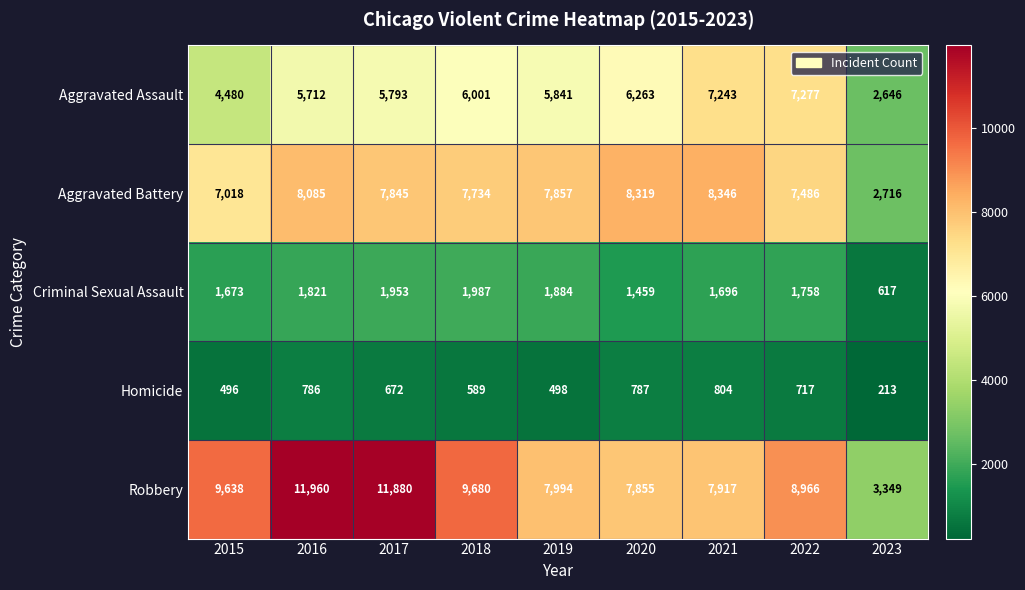

True or false: Aggravated Battery has a value of 7845 at 2017.

True